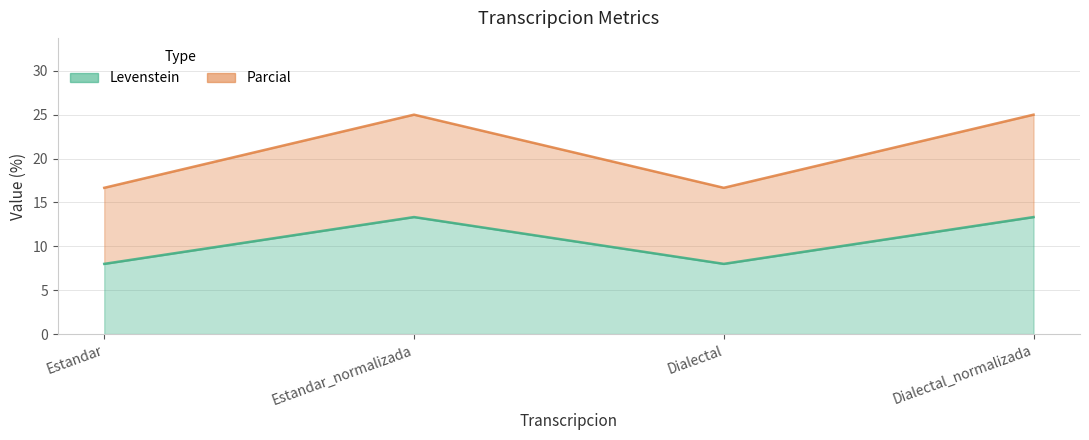

Which series has the largest total across all categories?

Levenstein